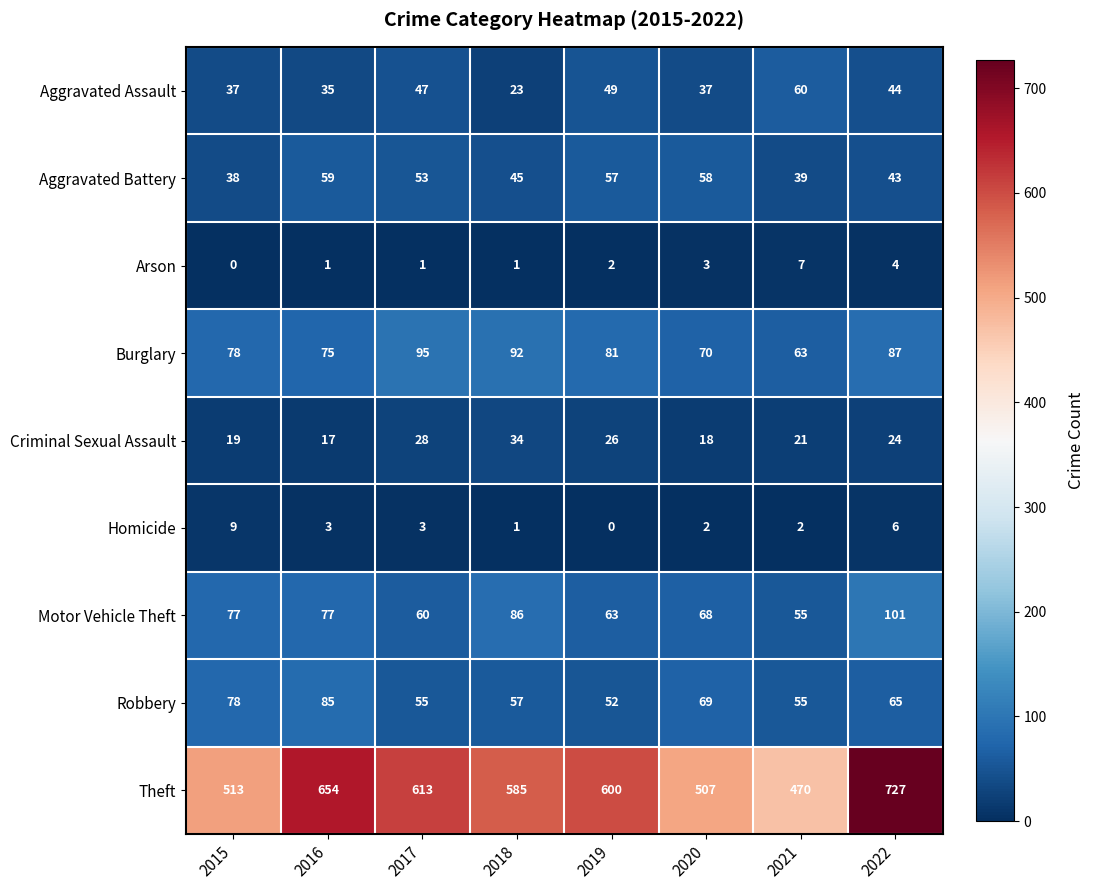

What is the difference between the maximum and second lowest values in the Motor Vehicle Theft series?

41